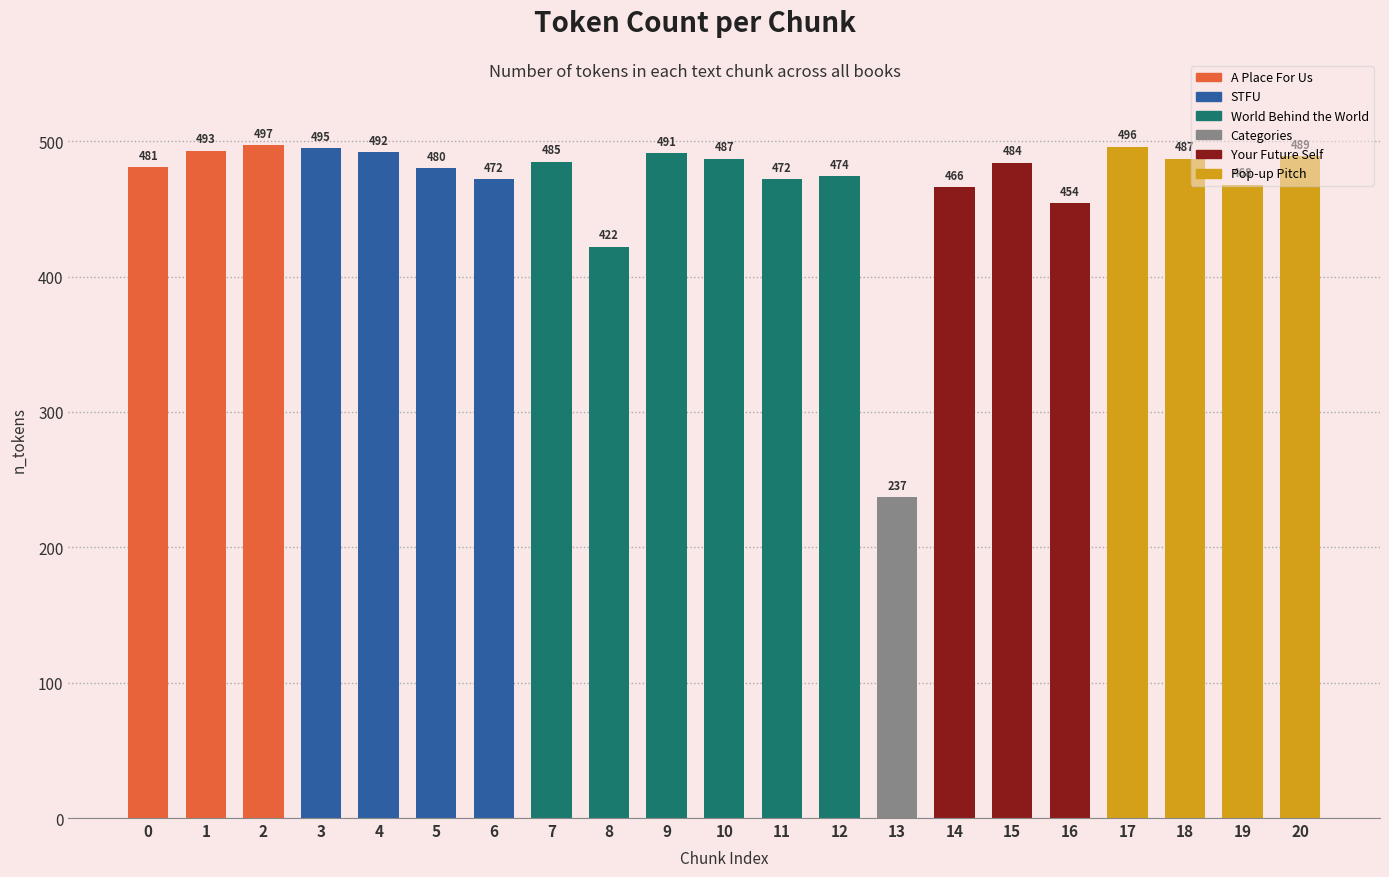

Reading right to left, list all the values displayed in this chart.

489	468	487	496	454	484	466	237	474	472	487	491	422	485	472	480	492	495	497	493	481